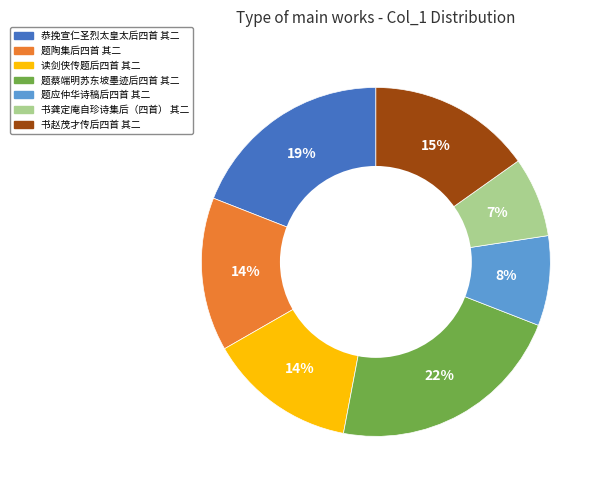

How many segments does this pie chart have?

7